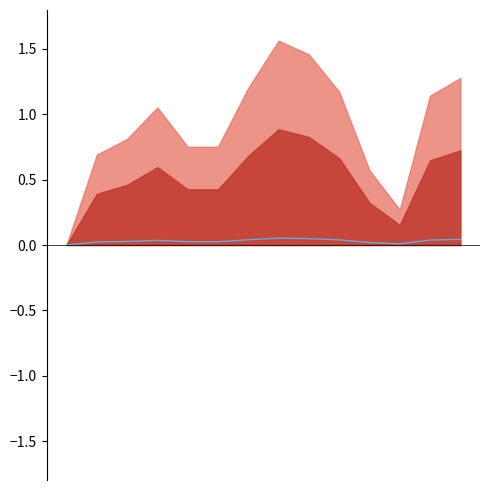

Count the number of categories in the chart.

14